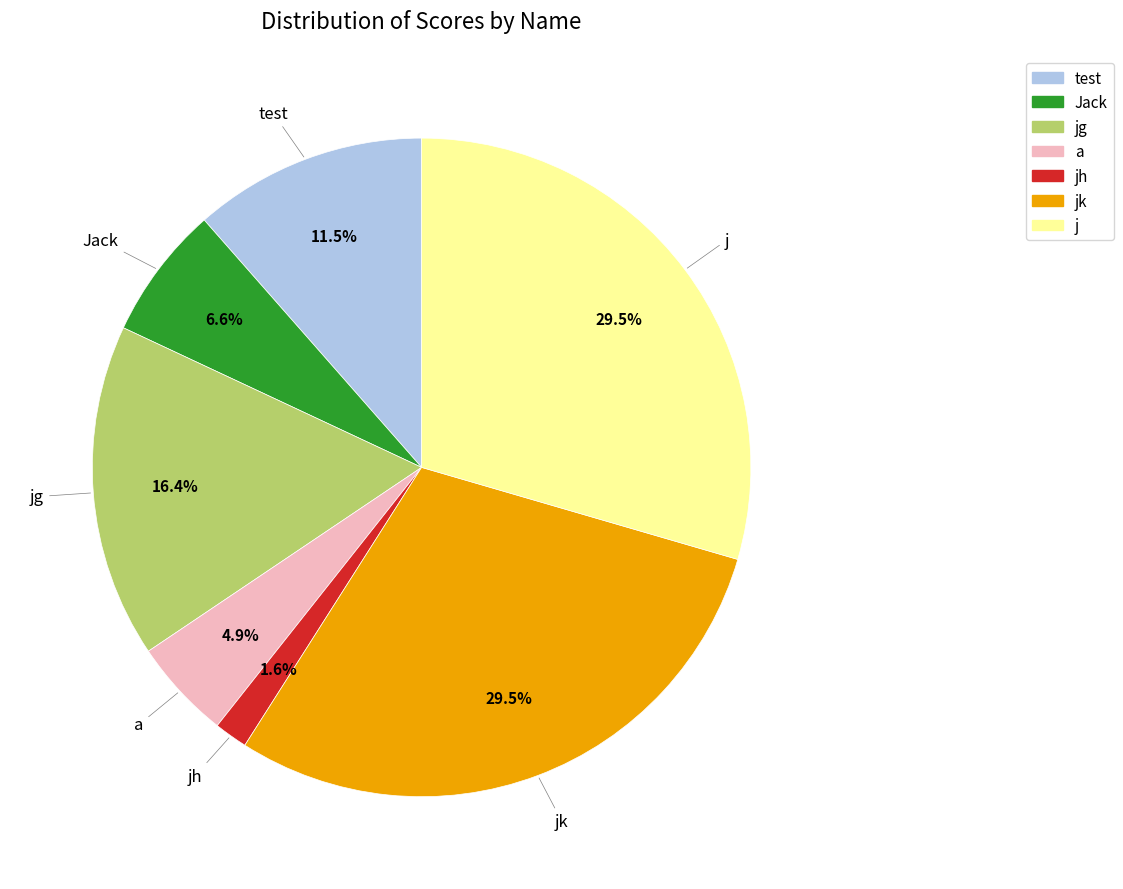

Does any single category account for the majority?

No